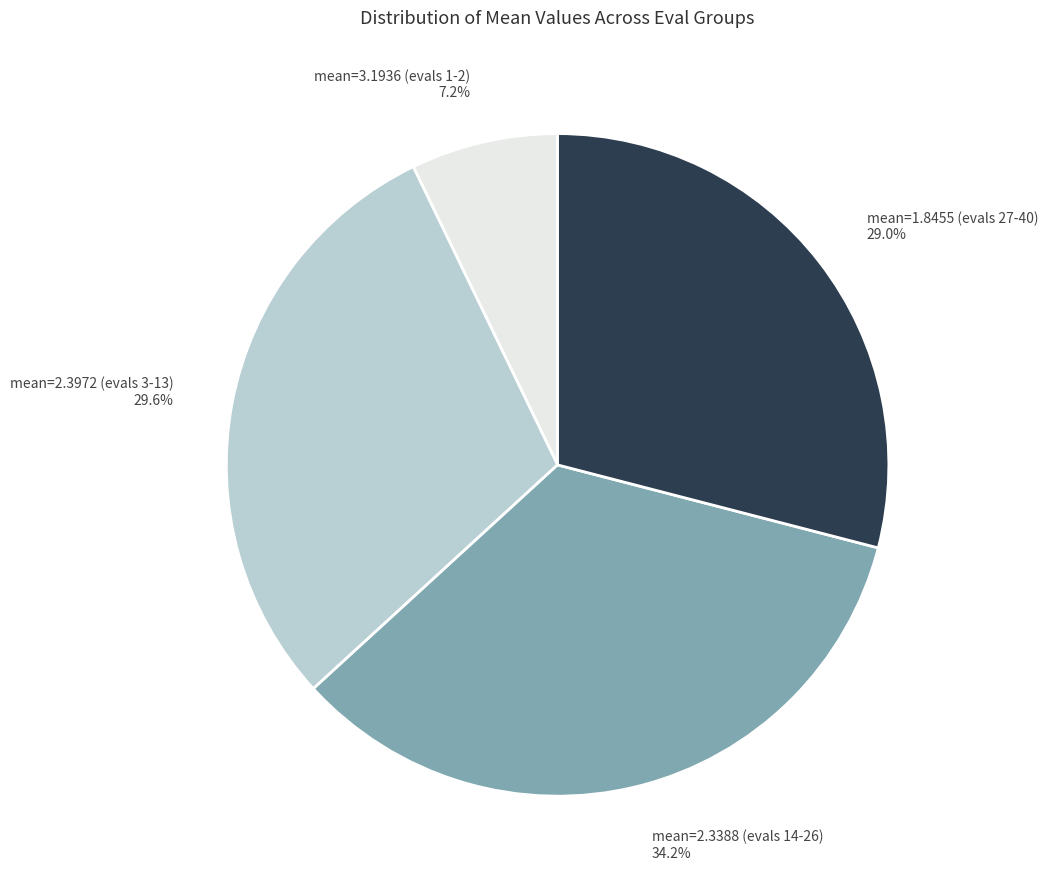

To the nearest percent, what is the difference between the largest and smallest slice percentages?

27%